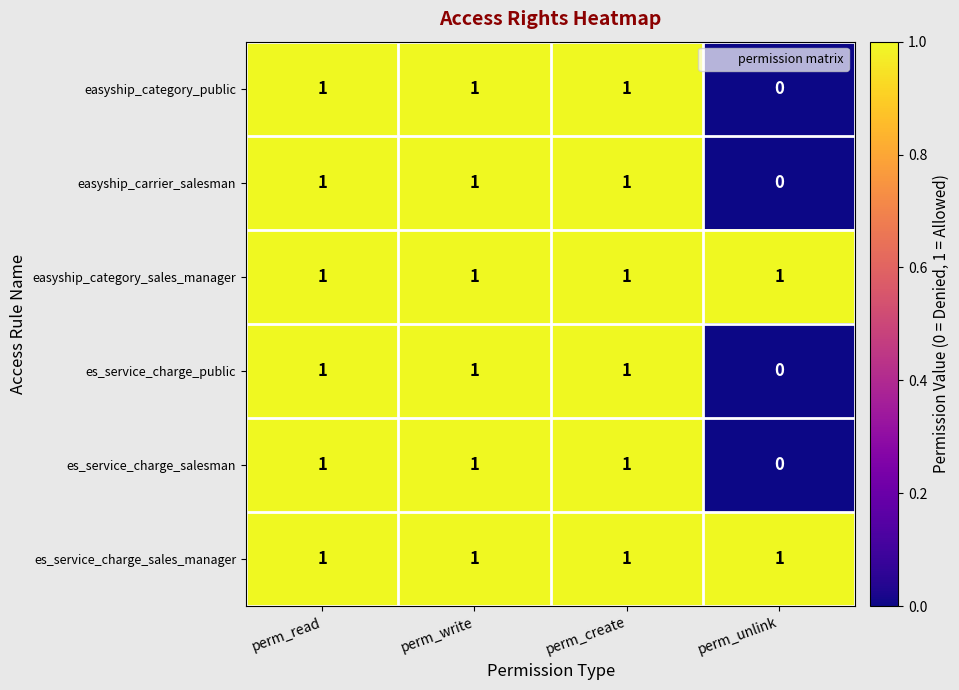

What is the sum of all es_service_charge_sales_manager values?

4